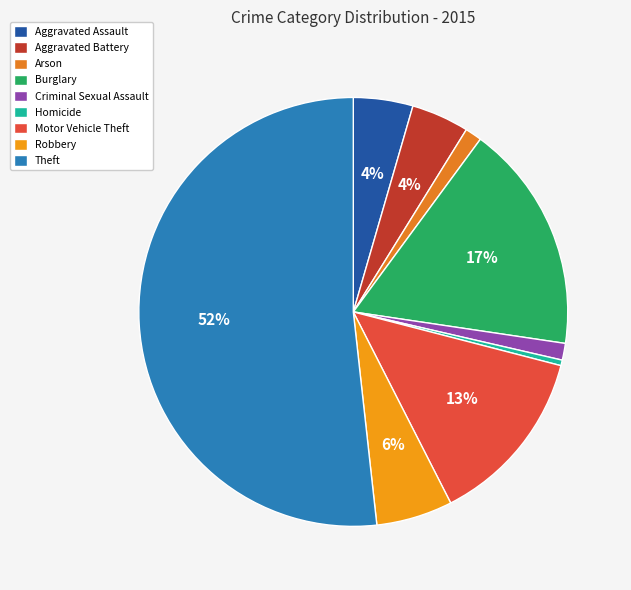

Is there any slice that represents more than half of the pie?

Yes